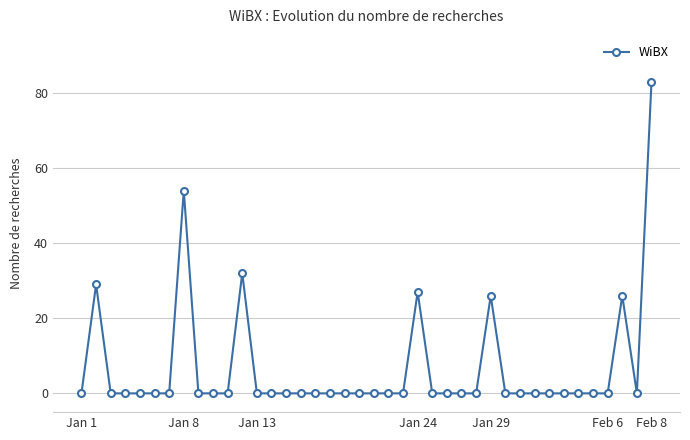

How many lines are shown in the chart?

1